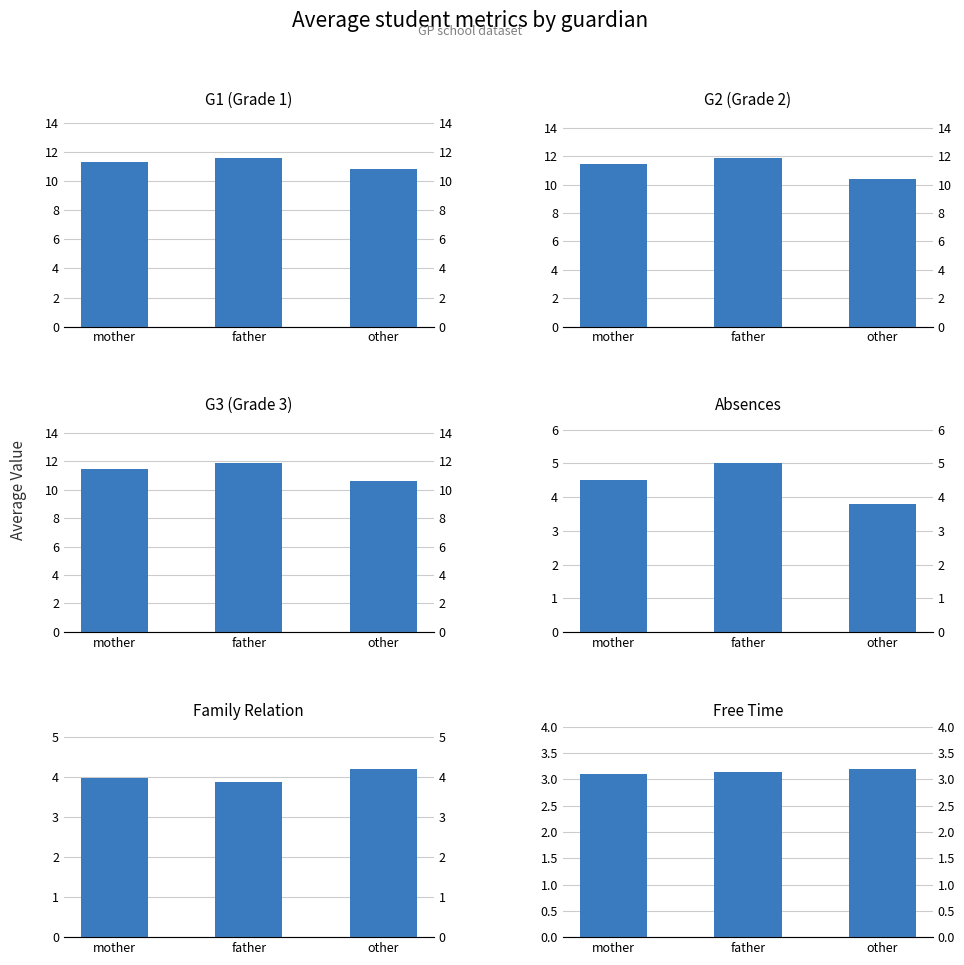

Which series has the widest spread of values?

G2